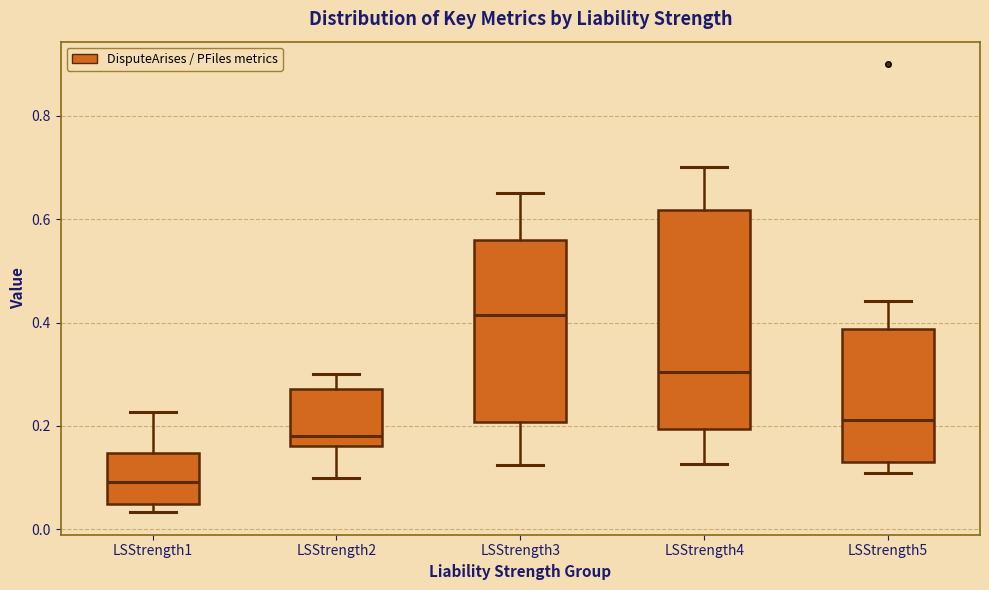

Which box has the lowest median line?

LSStrength1